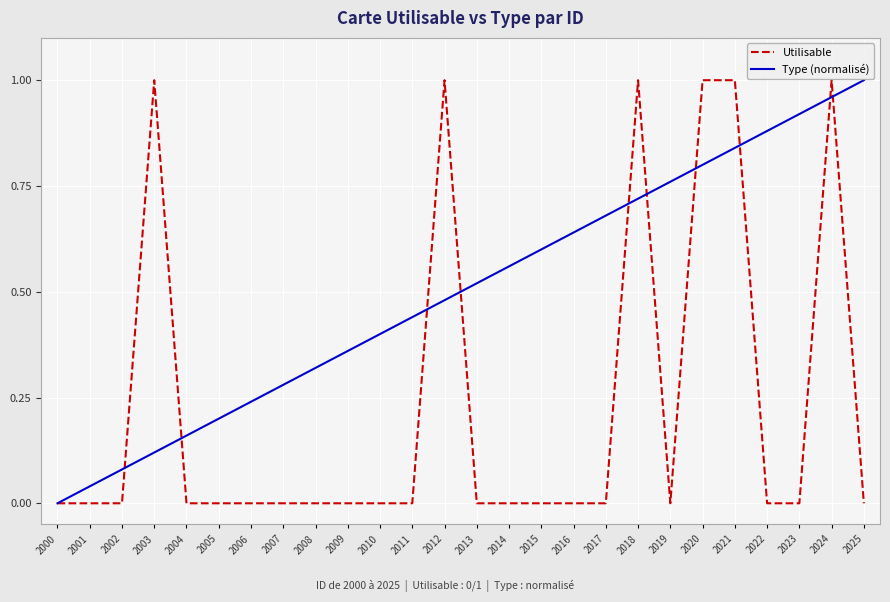

At which label does Type (normalisé) reach its peak?

2025